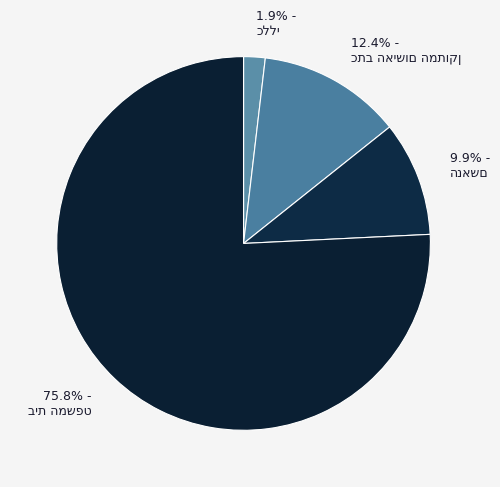

Is there a majority slice in this chart?

Yes